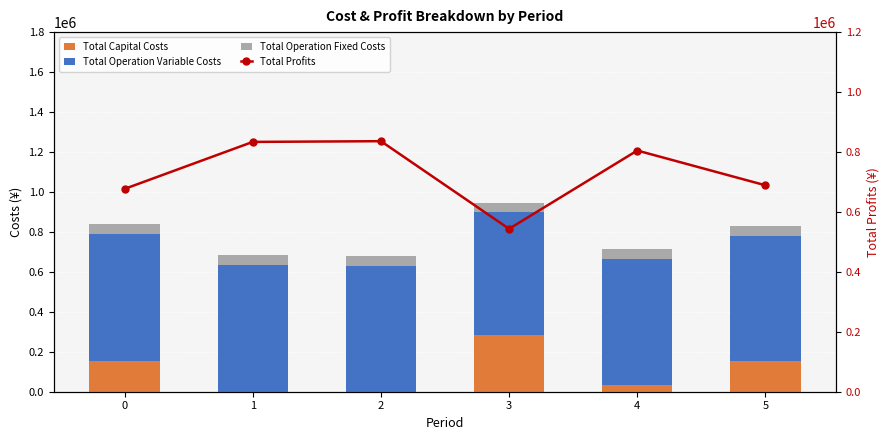

Is it true that Total Capital Costs equals 0.0 at 1?

True